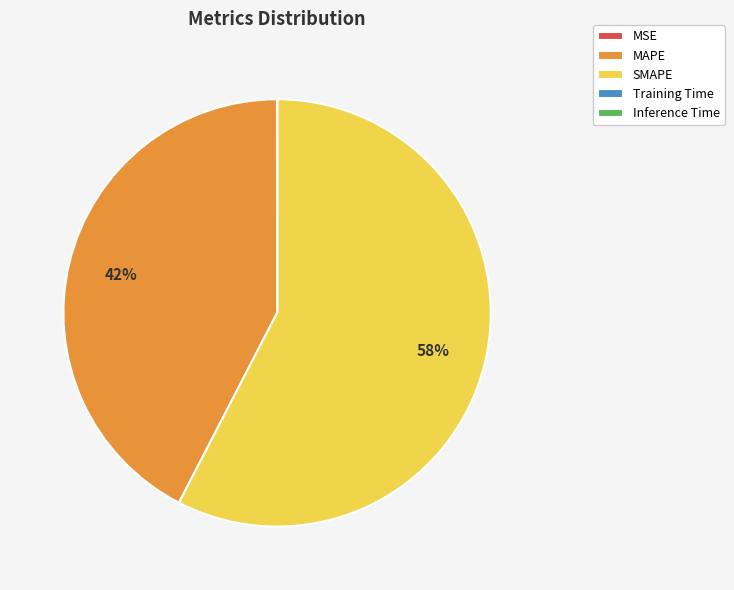

To the nearest percent, what is the average slice percentage?

20%